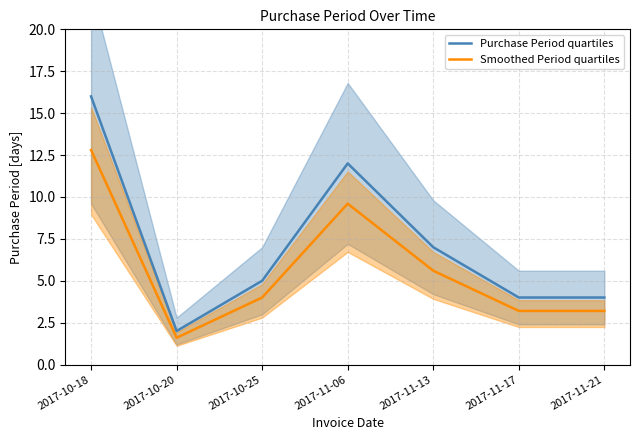

What are all the series names shown in the legend?

Purchase Period quartiles, Smoothed Period quartiles